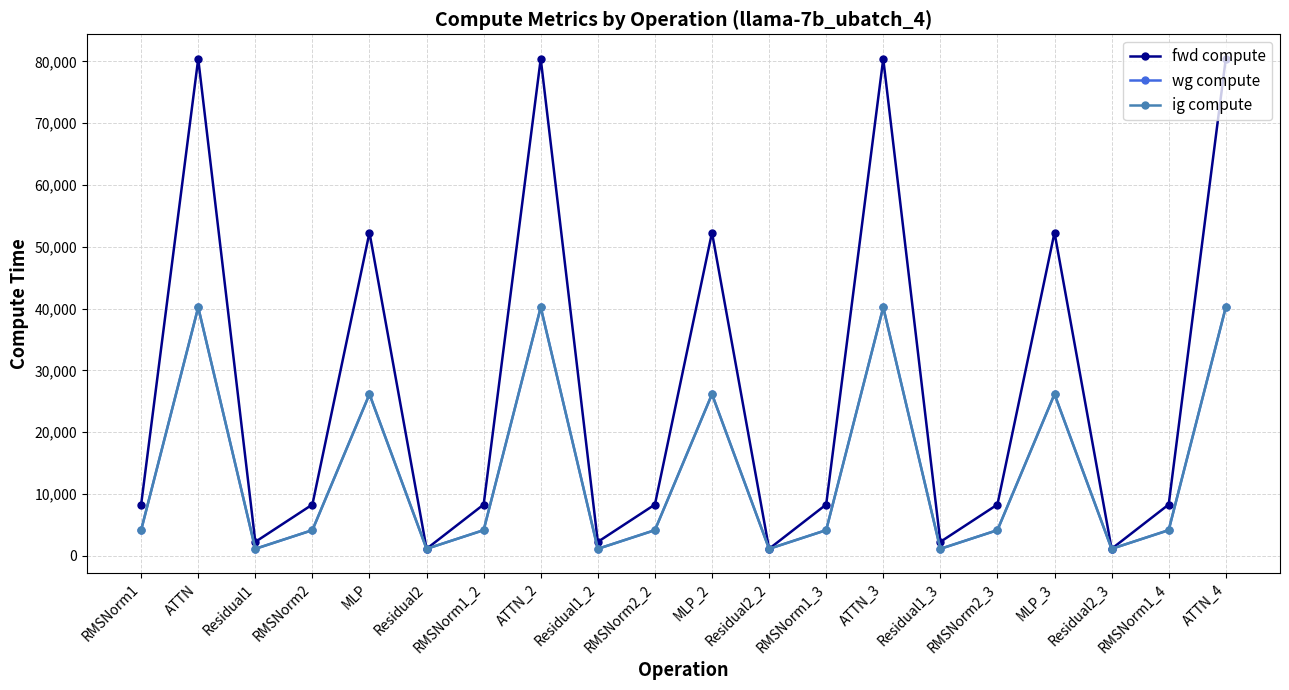

True or false: ig compute has a value of 6732.4 at RMSNorm1_4.

False